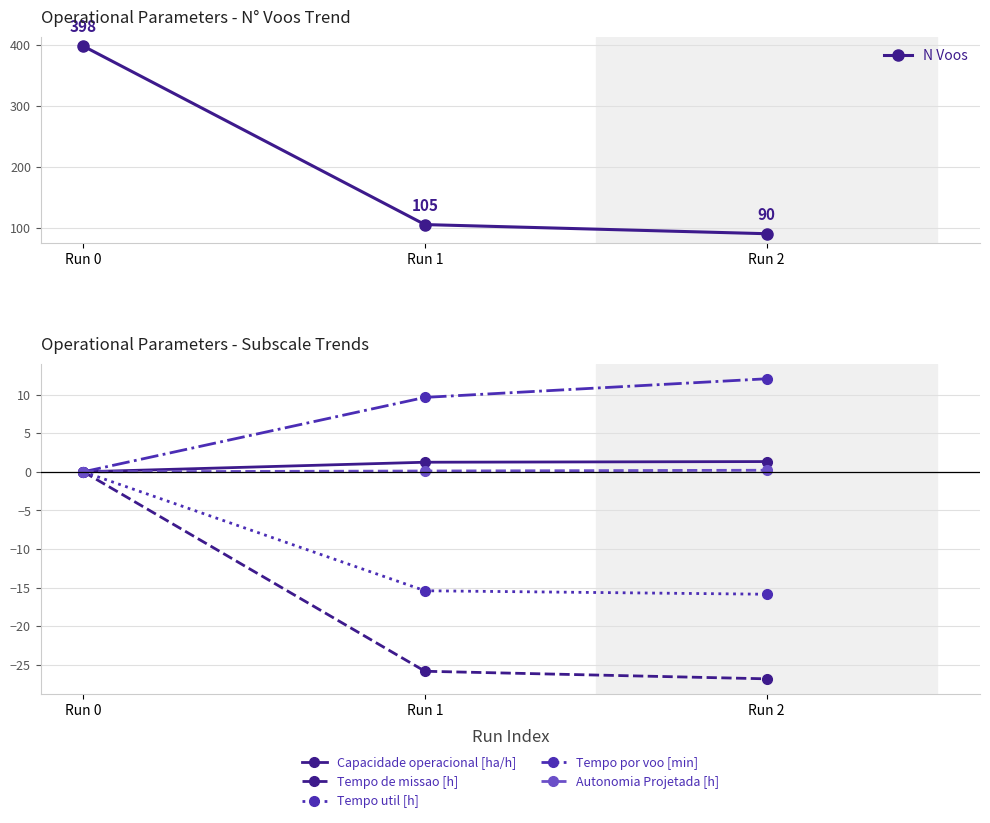

Reading left to right, extract all data points from this chart.

N Voos: Run 0=398.0	Run 1=105.0	Run 2=90.0
Capacidade operacional [ha/h]: Run 0=0.0	Run 1=1.2	Run 2=1.3
Tempo de missao [h]: Run 0=0.0	Run 1=-25.8	Run 2=-26.8
Tempo util [h]: Run 0=0.0	Run 1=-15.4	Run 2=-15.8
Tempo por voo [min]: Run 0=0.0	Run 1=9.6	Run 2=12.0
Autonomia Projetada [h]: Run 0=0.0	Run 1=0.1	Run 2=0.2